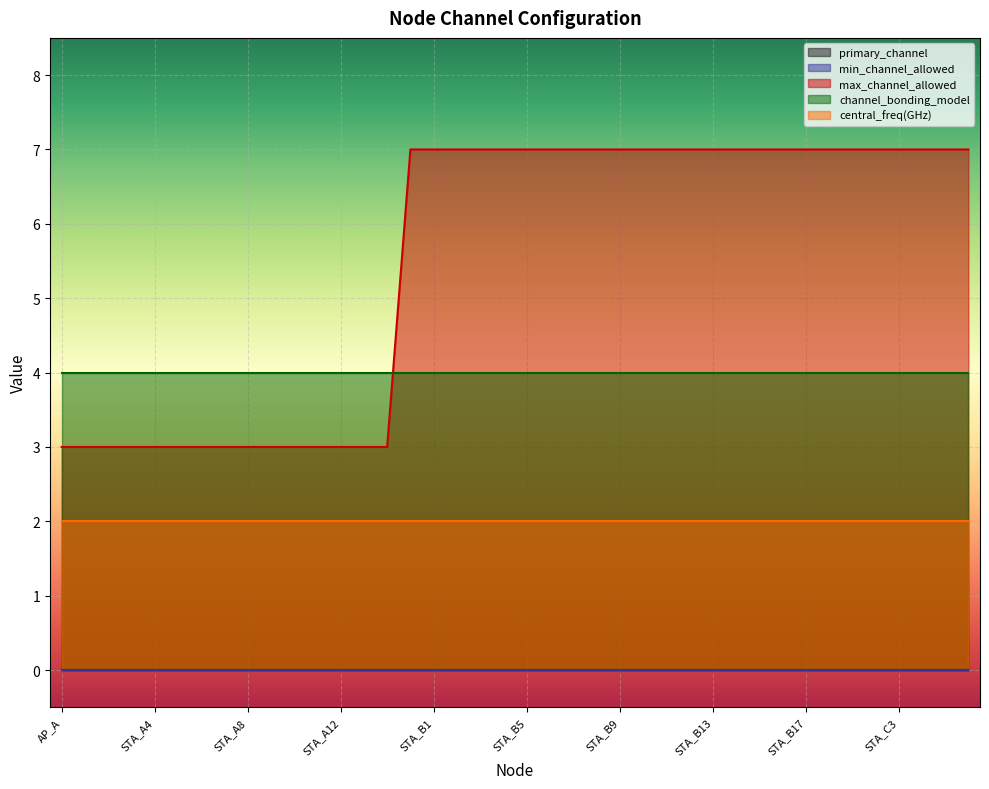

What is the minimum value for central_freq(GHz)?

2